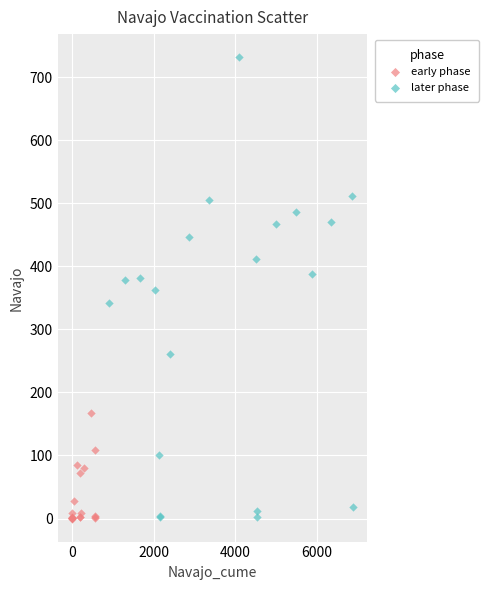

Which series has the largest Y range (max minus min)?

later phase